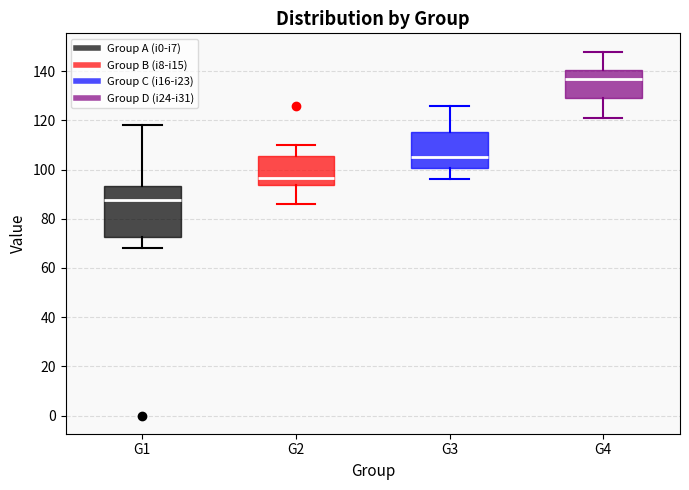

Where does the median line of the box for G4 sit on the y-axis? The values are not printed on the chart, so give them approximately, as read against the axis.

138